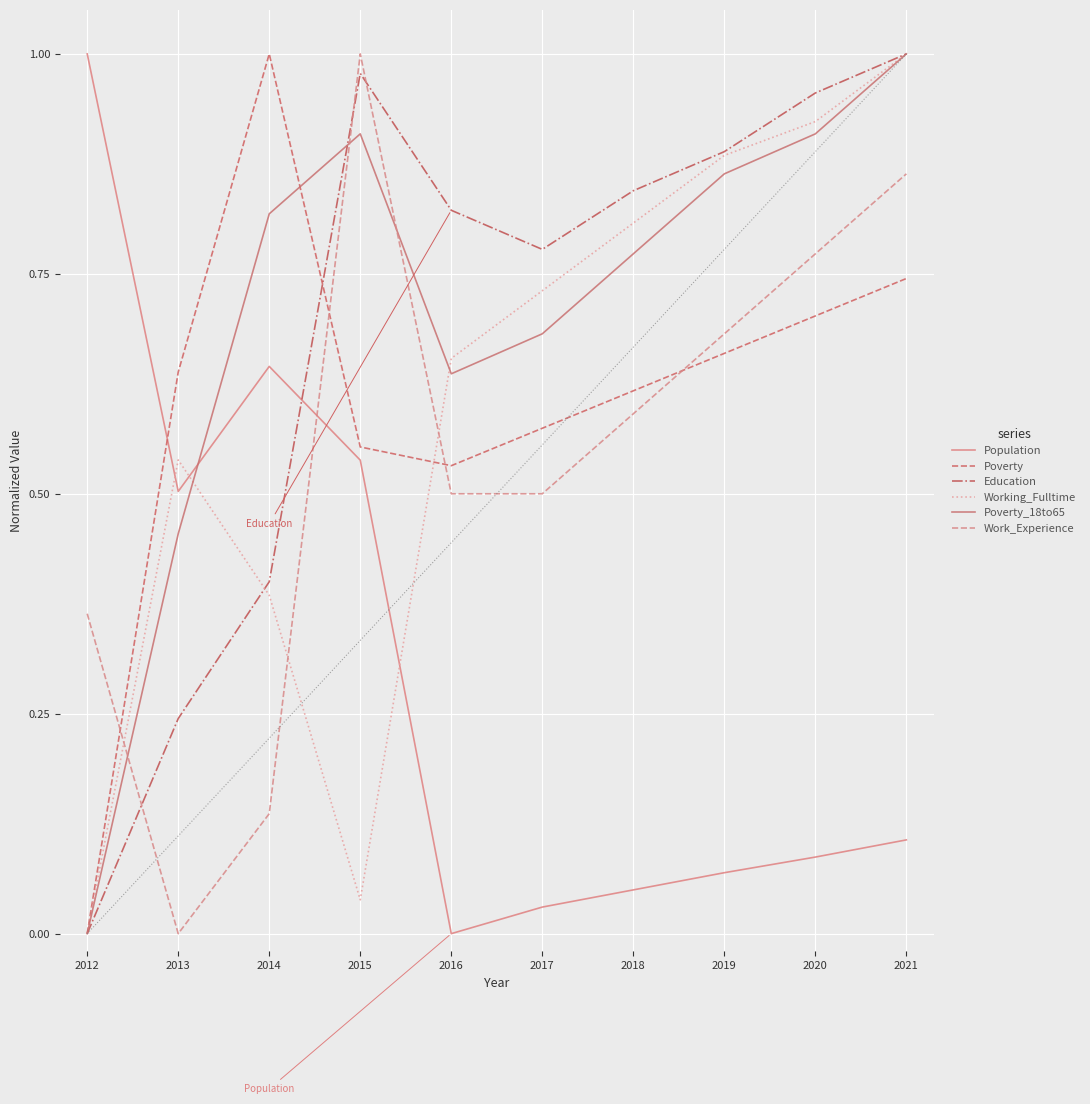

What is the value of the Poverty point at the 7th from the left?

0.6